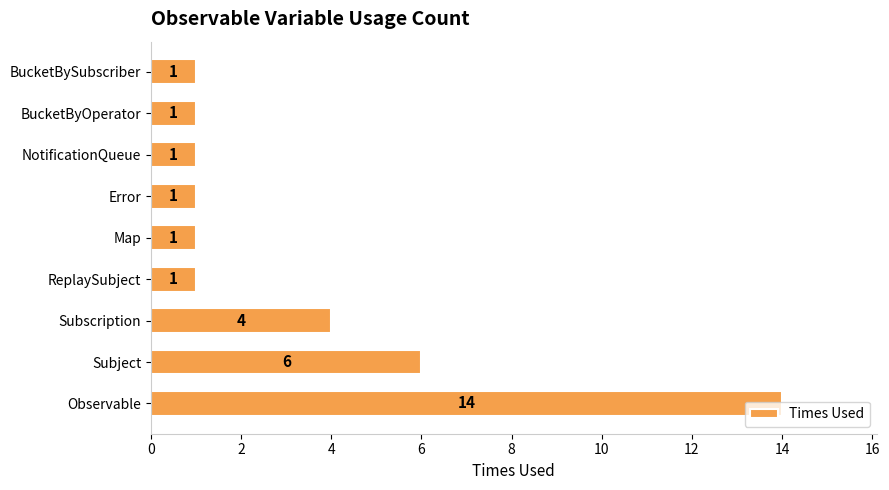

What is the difference between the maximum and second lowest values?

13